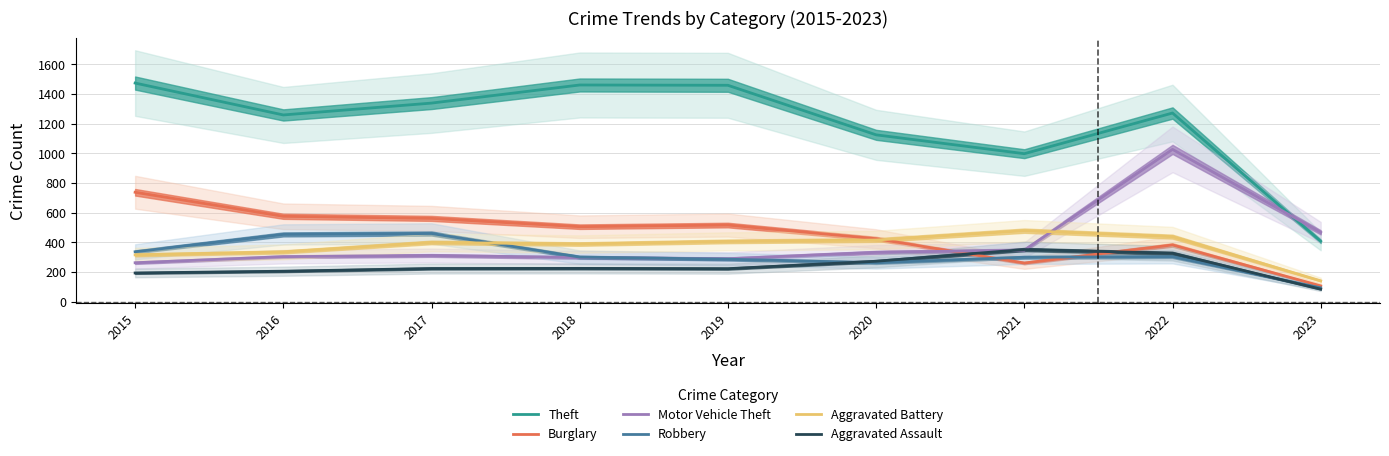

The value of Robbery at 2021 is 180. True or false?

False